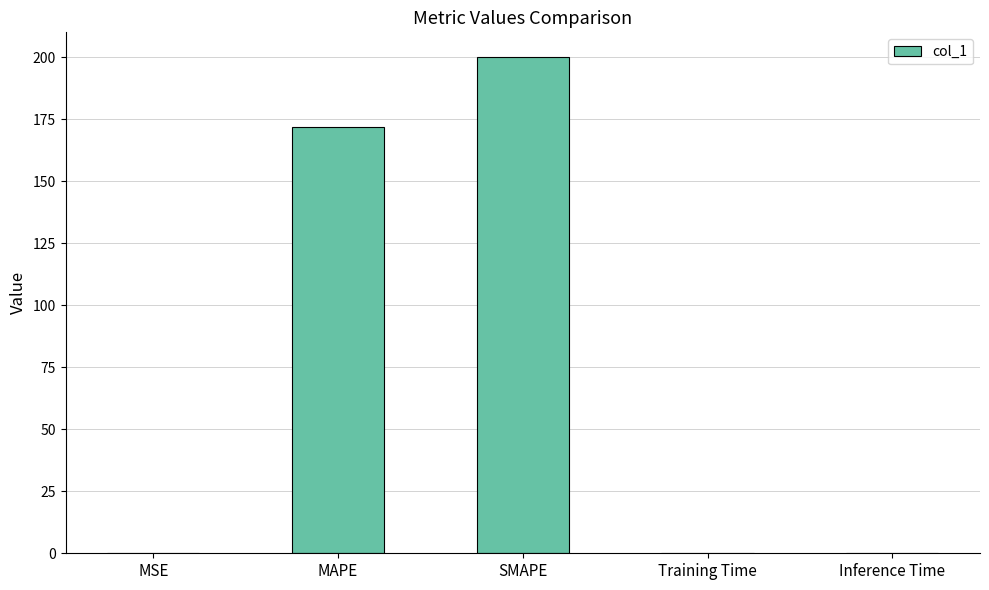

What is the change in value from MAPE to SMAPE?

+28.3